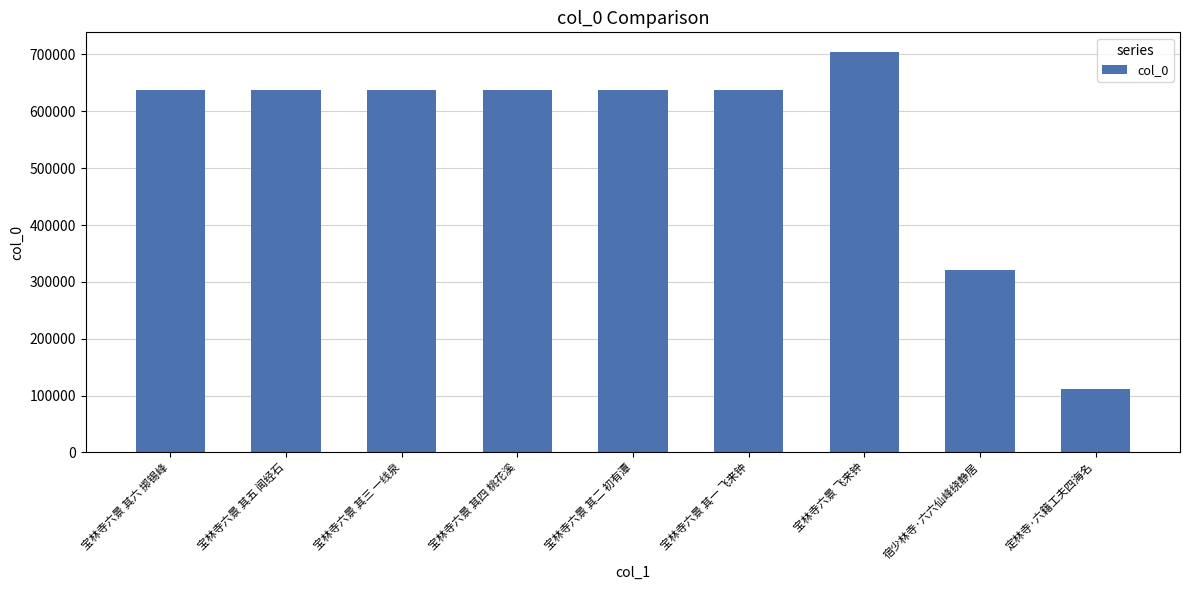

The chart shows a value of 637052 at 宝林寺六景 其一 飞来钟. True or false?

True